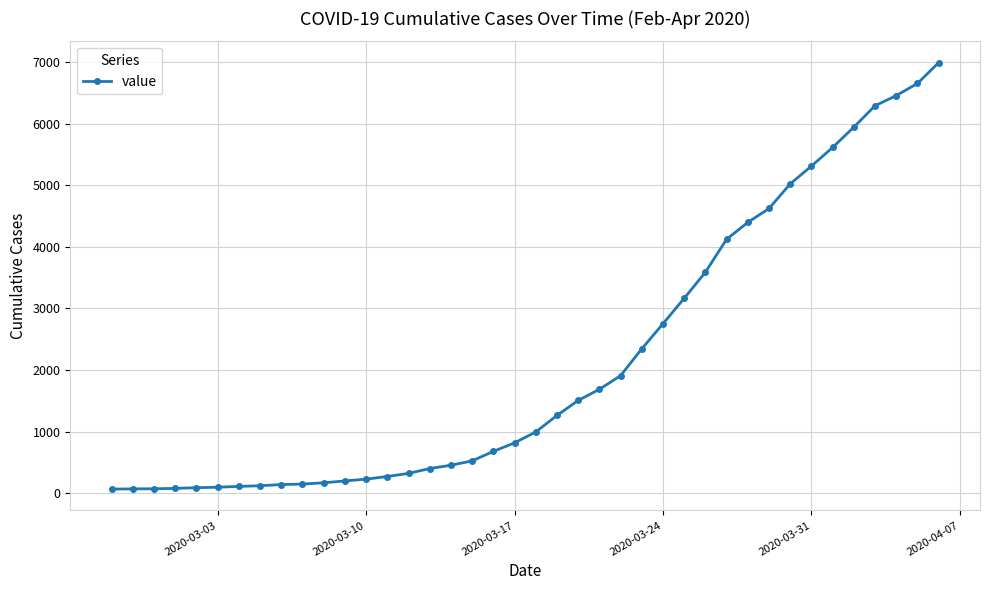

What is the difference between the second highest and minimum values?

6593